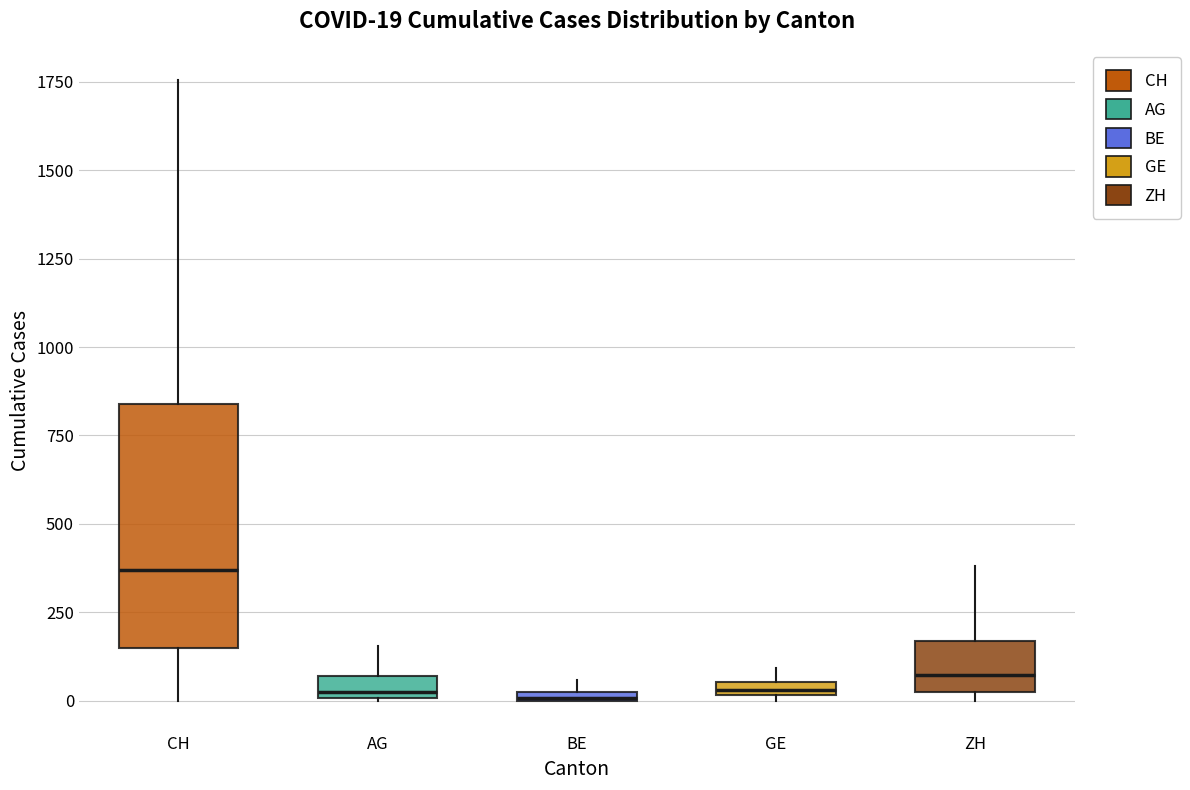

Comparing the boxes themselves (not the whiskers), which one is the tallest?

CH